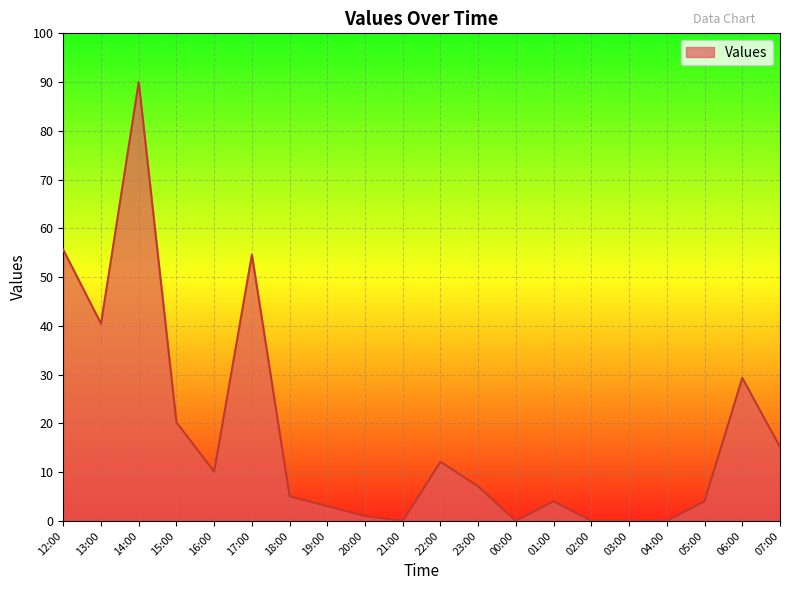

What is the average value?

17.6